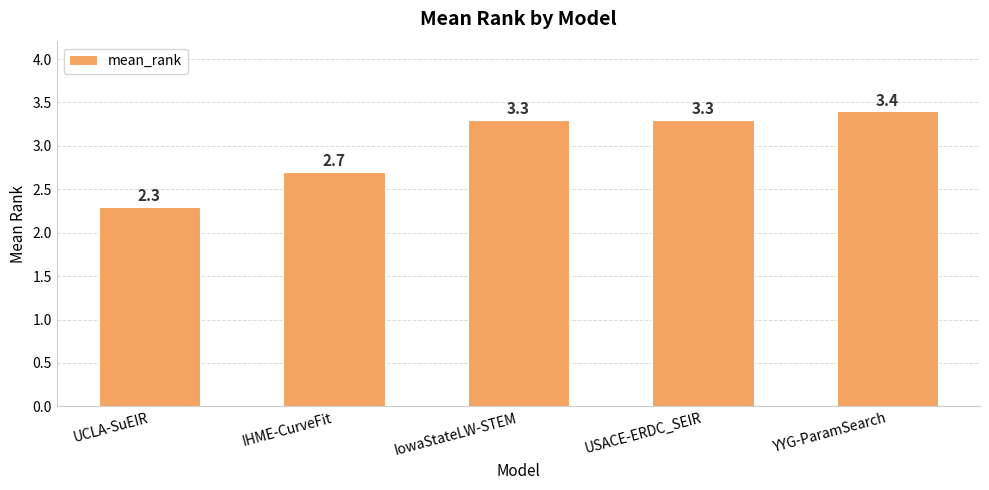

How many data points are above 3?

3